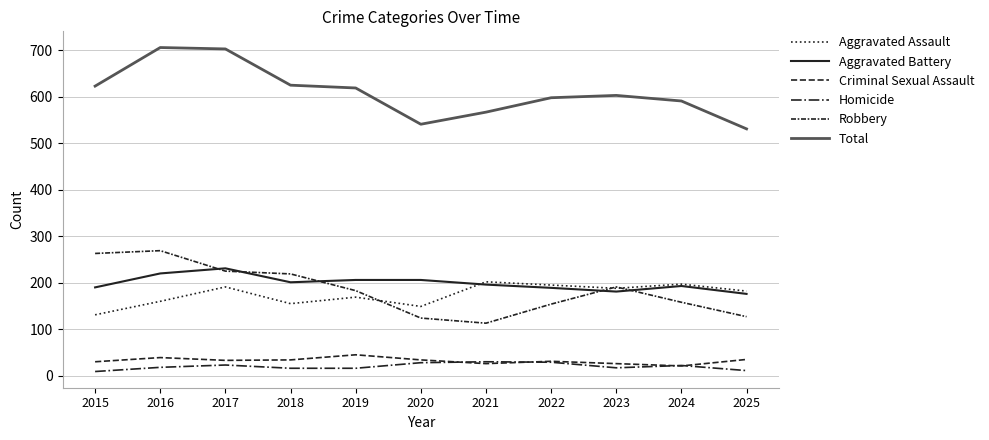

How many lines are shown in the chart?

6